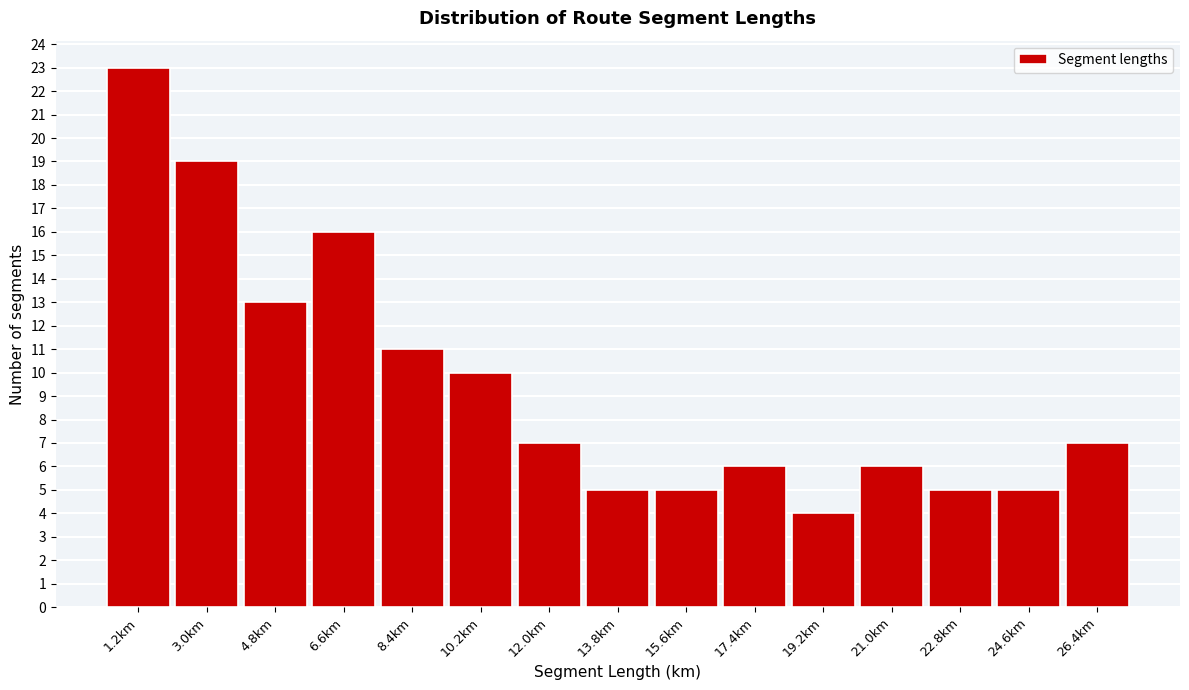

Reading left to right, transcribe all the data shown in this chart.

23	19	13	16	11	10	7	5	5	6	4	6	5	5	7